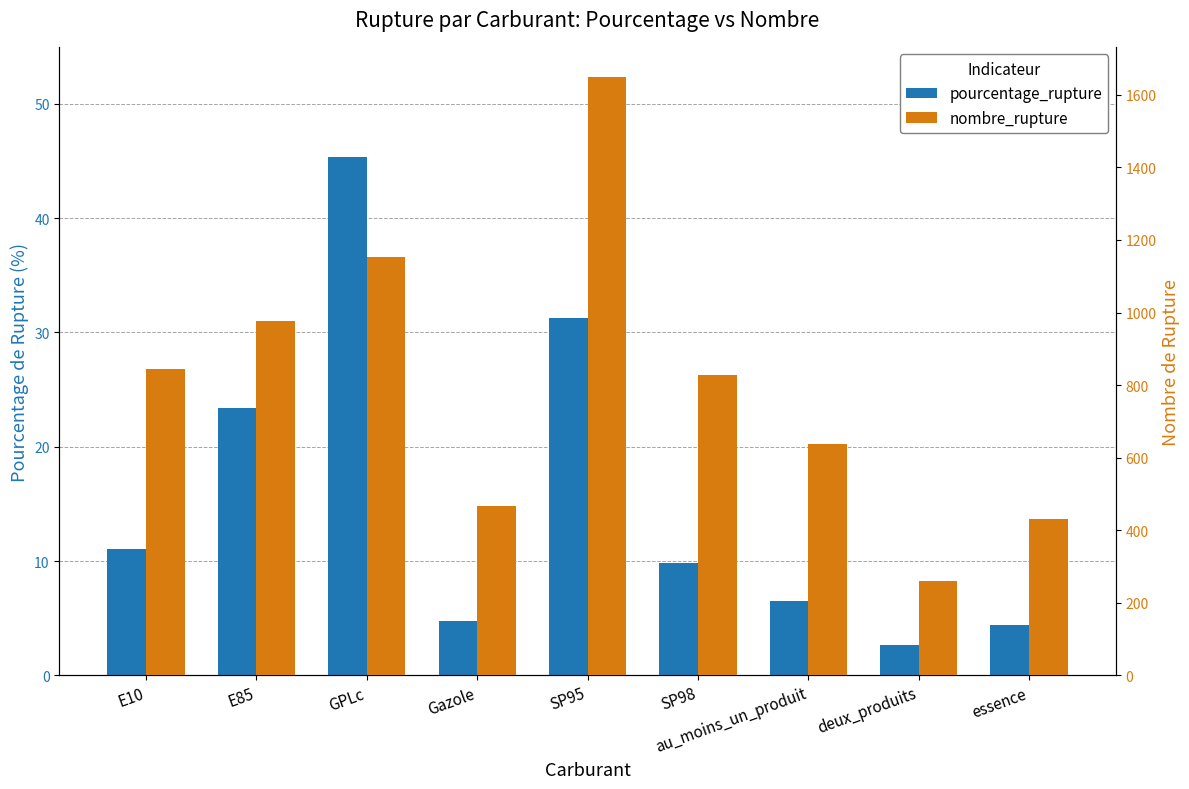

Which series changed the most between E10 and E85?

nombre_rupture